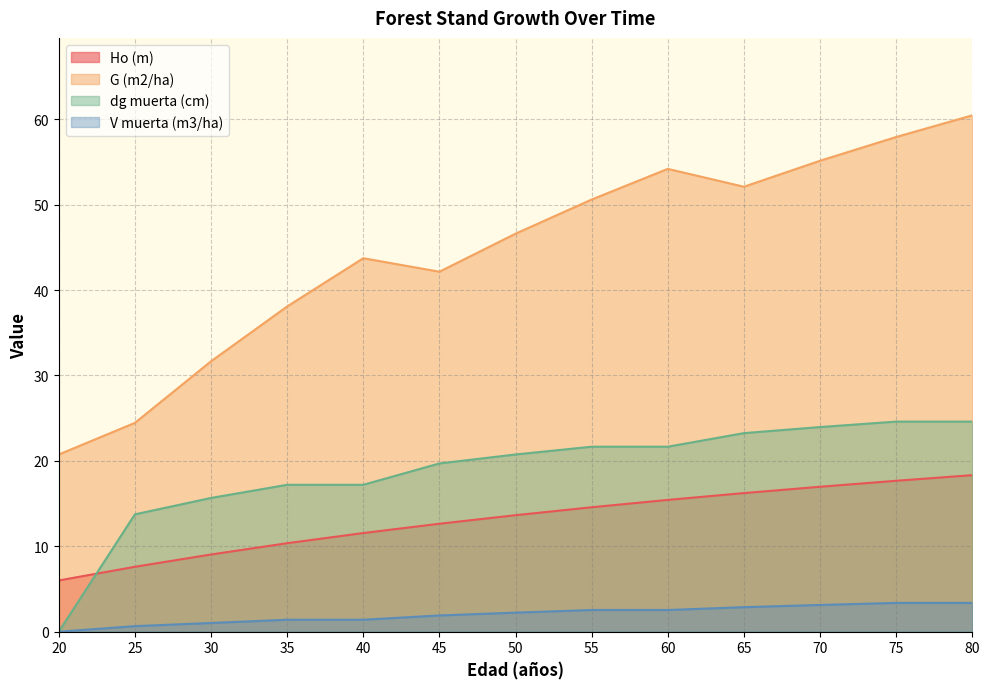

Does the chart display data point markers on the line(s)?

No